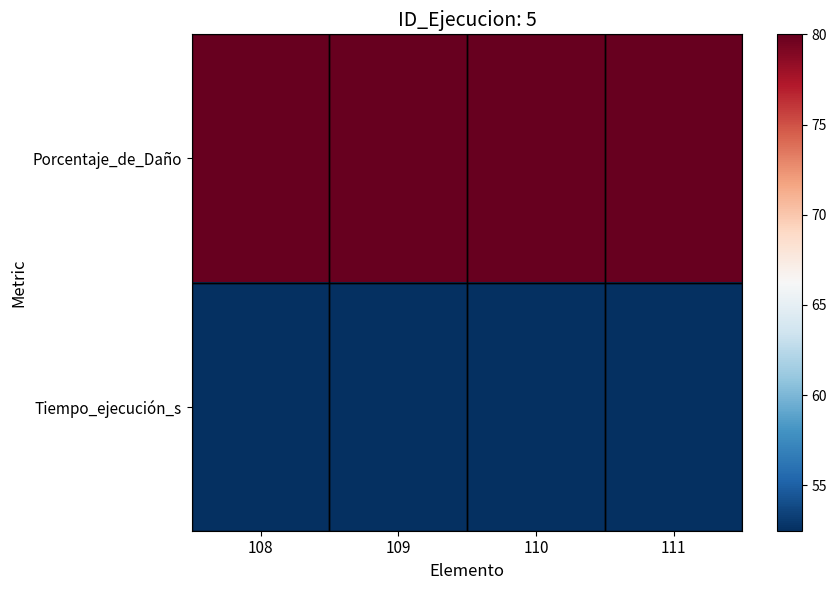

At which category is the sum across all series the highest?

108